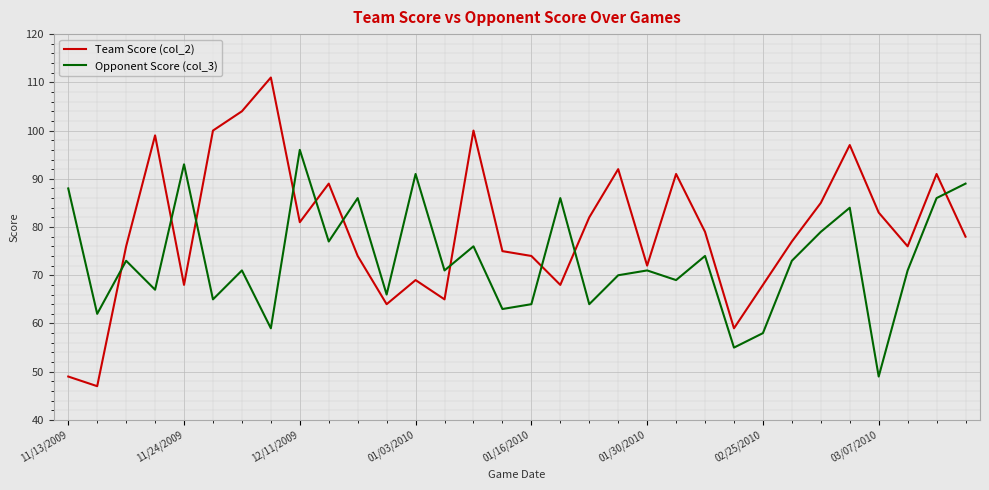

Which series has the largest total across all categories?

Team Score (col_2)